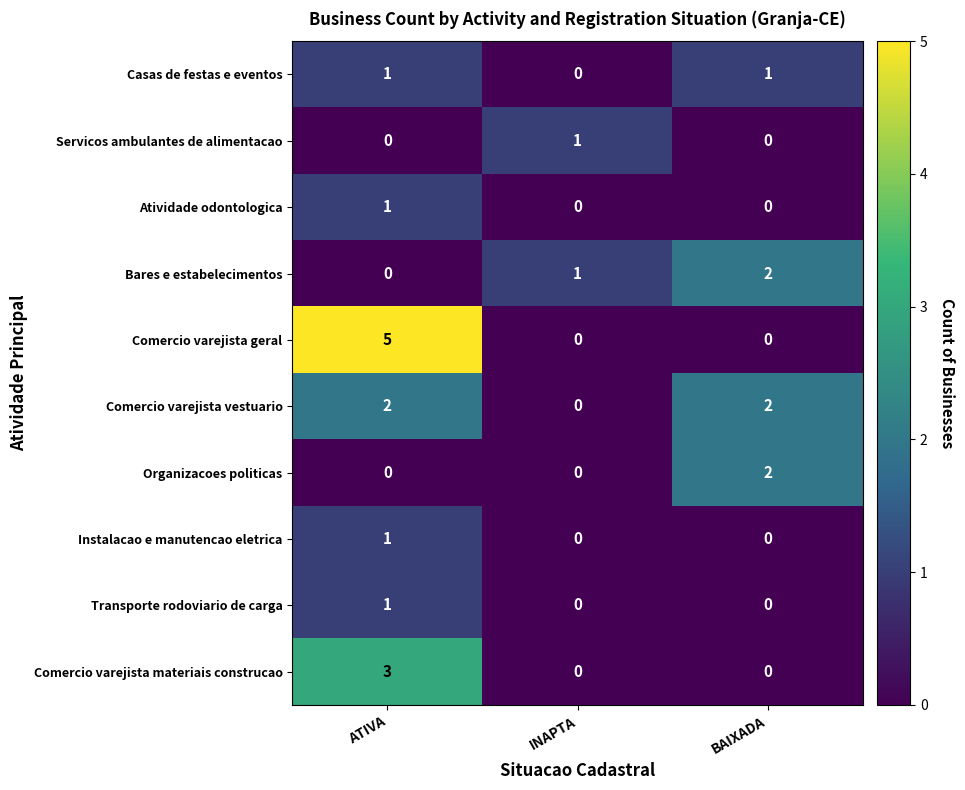

Reading right to left, extract all data points from this chart.

Casas de festas e eventos: 1	0	1
Servicos ambulantes de alimentacao: 0	1	0
Atividade odontologica: 0	0	1
Bares e estabelecimentos: 2	1	0
Comercio varejista geral: 0	0	5
Comercio varejista vestuario: 2	0	2
Organizacoes politicas: 2	0	0
Instalacao e manutencao eletrica: 0	0	1
Transporte rodoviario de carga: 0	0	1
Comercio varejista materiais construcao: 0	0	3